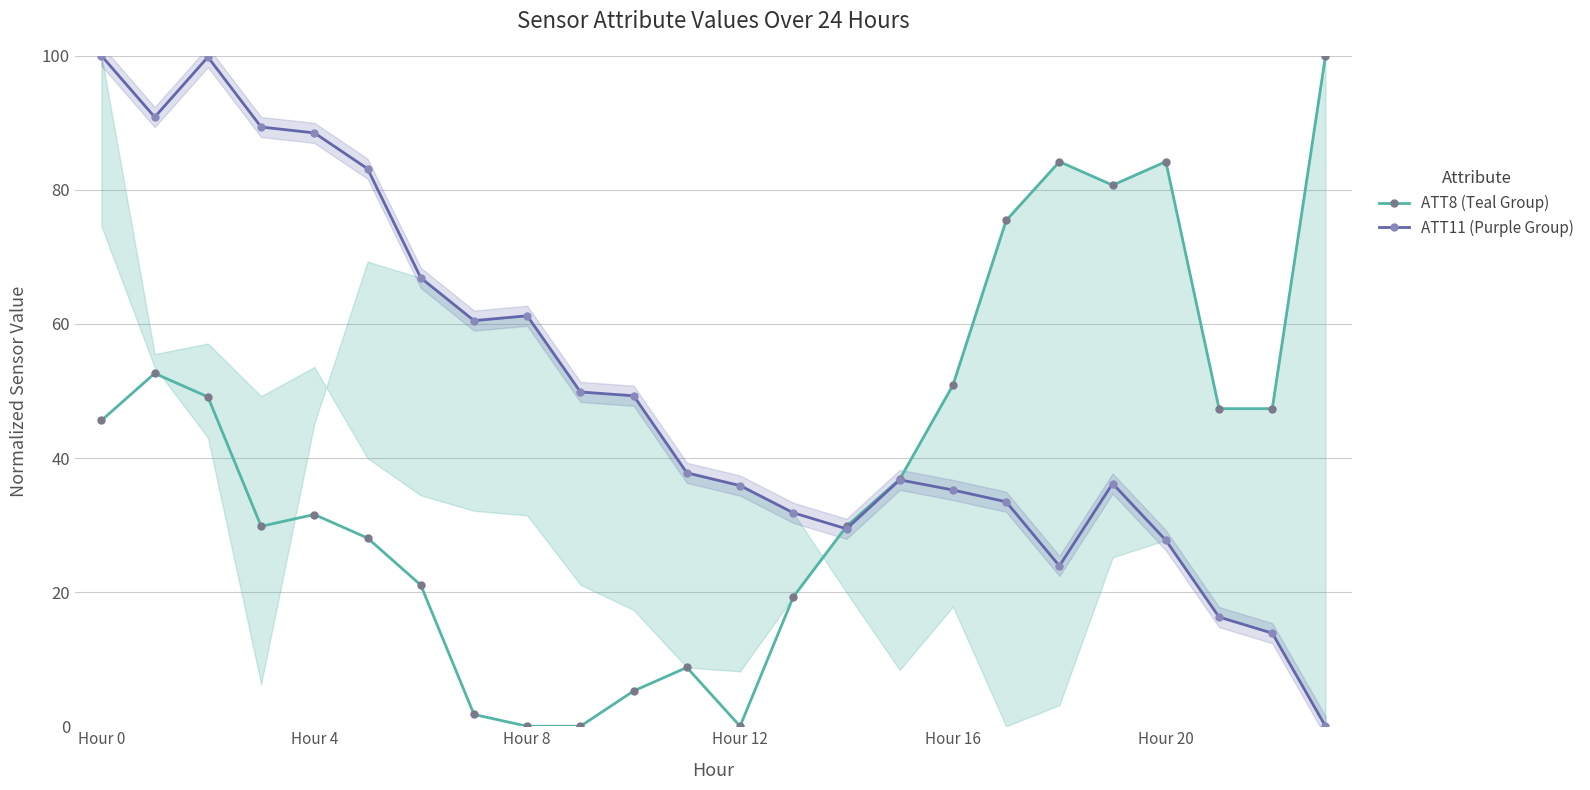

What is the highest value of the ATT11 (Purple Group) series?

100.0